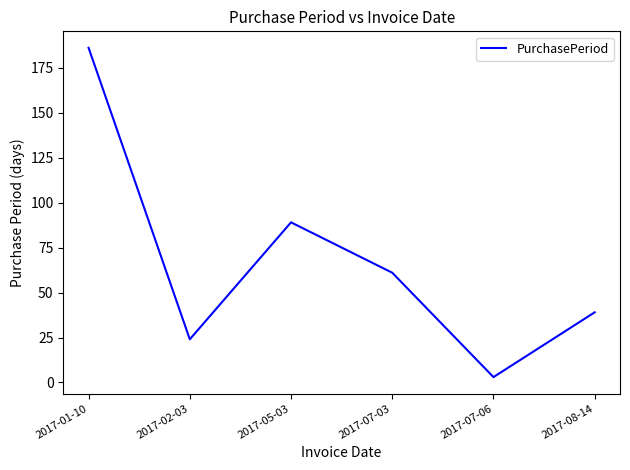

Reading right to left, what are all the values shown in this chart?

39	3	61	89	24	186